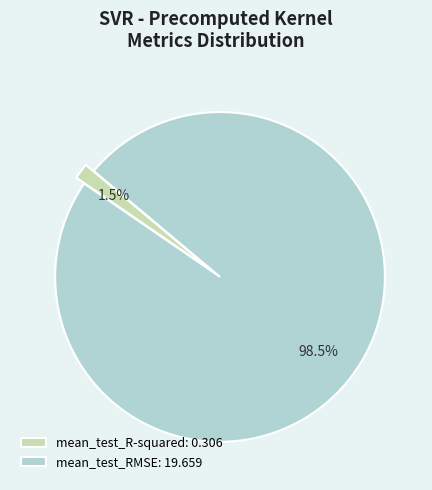

To the nearest percent, what is the combined percentage of mean_test_R-squared and mean_test_RMSE?

100%